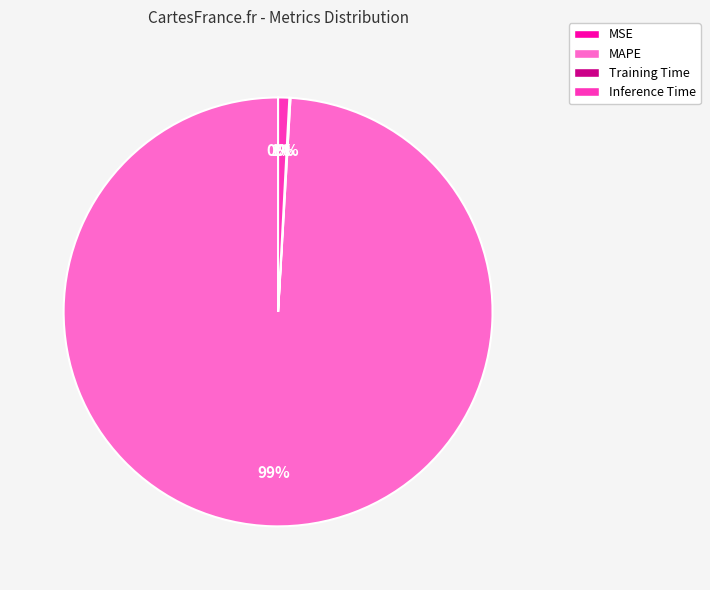

True or false: MAPE accounts for 88% of the total.

False